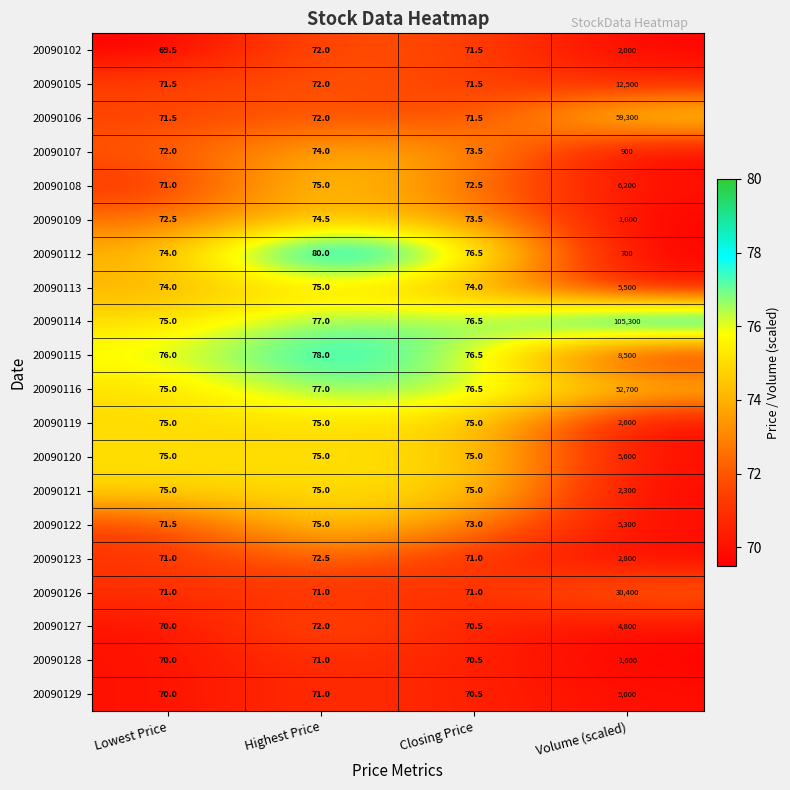

At which label is 20090115 closest to 4288?

Highest Price